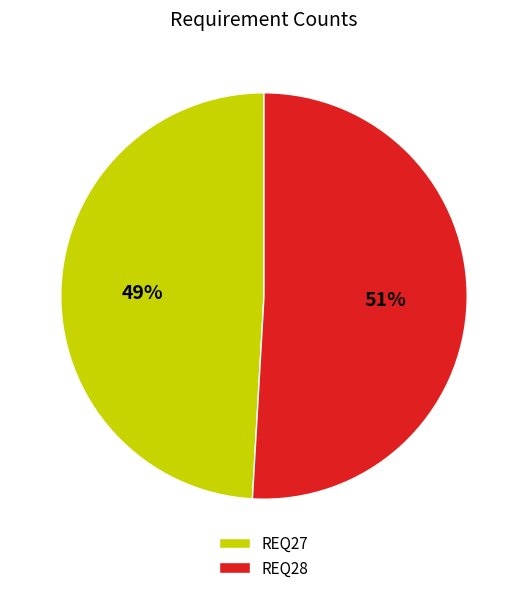

To the nearest percent, what is the combined percentage of REQ27 and REQ28?

100%